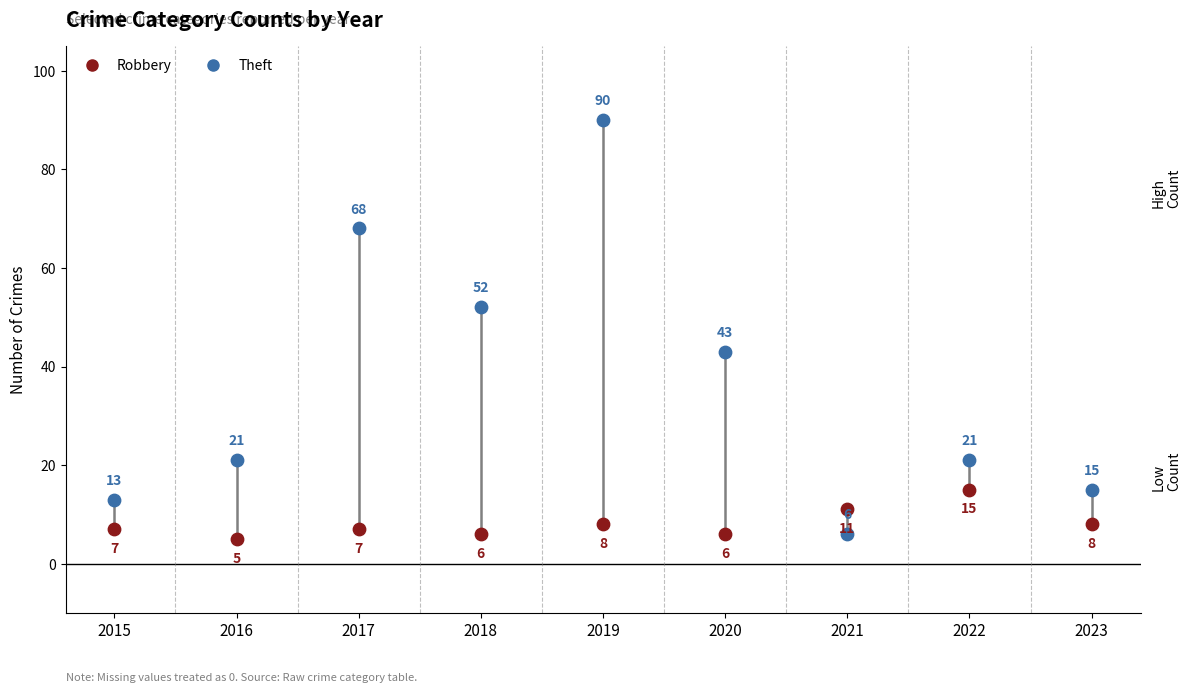

Which series contains the highest Y value?

Theft